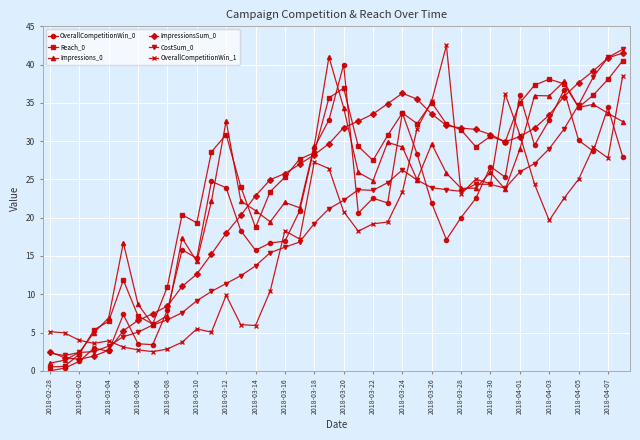

True or false: OverallCompetitionWin_0 and CostSum_0 intersect in this chart.

True